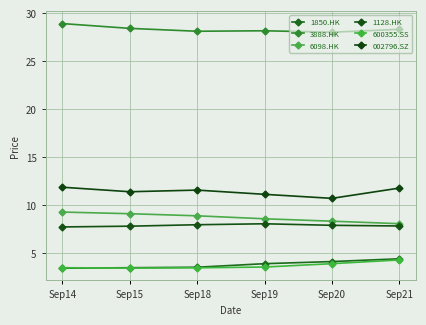

Between Sep18 and Sep19, which series saw the biggest shift?

002796.SZ